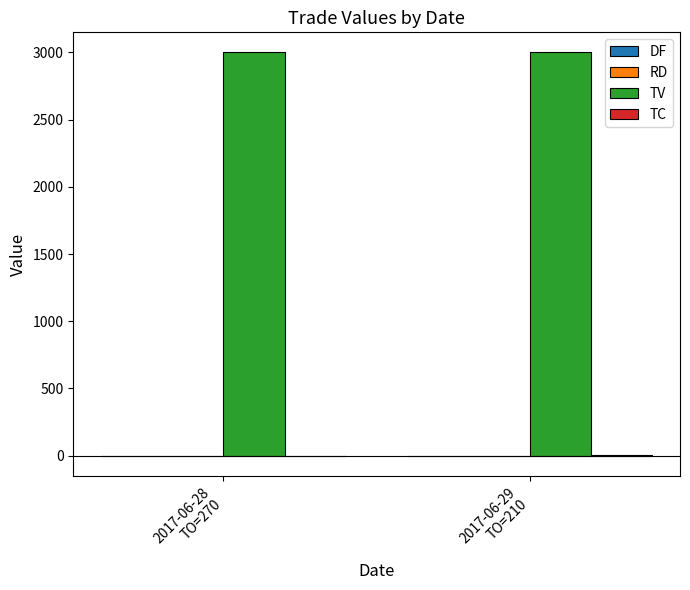

How many categories are shown in the chart?

2